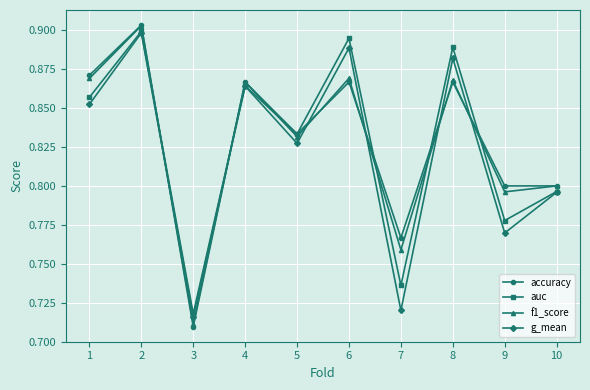

Where is the first local maximum for g_mean?

2